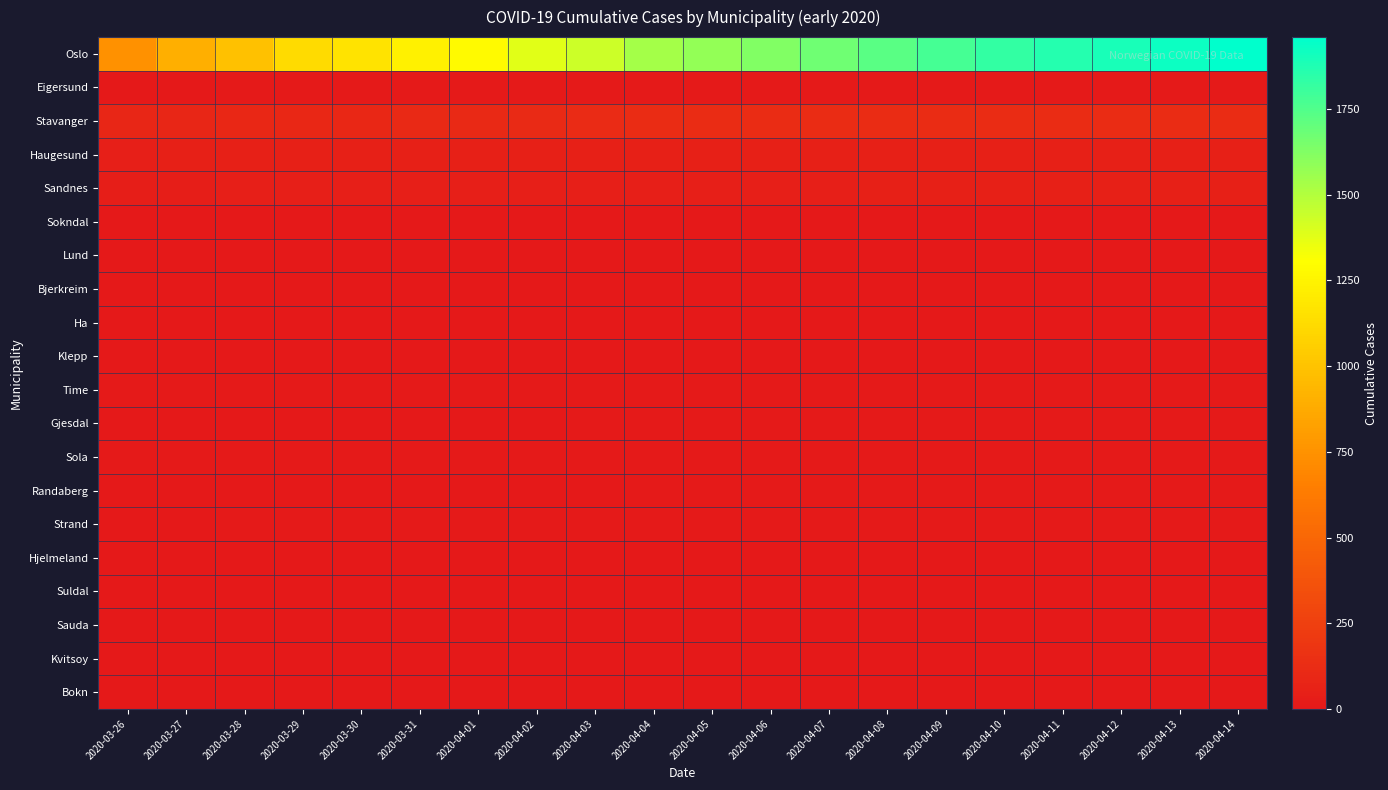

Reading left to right, what are all the values shown in this chart?

Oslo: 2020-03-26=743	2020-03-27=898	2020-03-28=989	2020-03-29=1122	2020-03-30=1169	2020-03-31=1233	2020-04-01=1281	2020-04-02=1379	2020-04-03=1438	2020-04-04=1534	2020-04-05=1582	2020-04-06=1626	2020-04-07=1673	2020-04-08=1730	2020-04-09=1780	2020-04-10=1827	2020-04-11=1866	2020-04-12=1893	2020-04-13=1926	2020-04-14=1960
Eigersund: 2020-03-26=6	2020-03-27=6	2020-03-28=9	2020-03-29=9	2020-03-30=9	2020-03-31=10	2020-04-01=10	2020-04-02=10	2020-04-03=12	2020-04-04=14	2020-04-05=14	2020-04-06=14	2020-04-07=14	2020-04-08=14	2020-04-09=14	2020-04-10=14	2020-04-11=14	2020-04-12=14	2020-04-13=14	2020-04-14=14
Stavanger: 2020-03-26=87	2020-03-27=88	2020-03-28=97	2020-03-29=98	2020-03-30=98	2020-03-31=106	2020-04-01=107	2020-04-02=110	2020-04-03=117	2020-04-04=124	2020-04-05=124	2020-04-06=125	2020-04-07=125	2020-04-08=125	2020-04-09=125	2020-04-10=125	2020-04-11=125	2020-04-12=125	2020-04-13=125	2020-04-14=125
Haugesund: 2020-03-26=41	2020-03-27=47	2020-03-28=47	2020-03-29=47	2020-03-30=47	2020-03-31=47	2020-04-01=48	2020-04-02=48	2020-04-03=48	2020-04-04=49	2020-04-05=49	2020-04-06=49	2020-04-07=49	2020-04-08=49	2020-04-09=49	2020-04-10=49	2020-04-11=49	2020-04-12=49	2020-04-13=49	2020-04-14=49
Sandnes: 2020-03-26=34	2020-03-27=35	2020-03-28=39	2020-03-29=39	2020-03-30=39	2020-03-31=41	2020-04-01=41	2020-04-02=42	2020-04-03=44	2020-04-04=44	2020-04-05=44	2020-04-06=45	2020-04-07=45	2020-04-08=46	2020-04-09=46	2020-04-10=46	2020-04-11=46	2020-04-12=46	2020-04-13=46	2020-04-14=46
Sokndal: 2020-03-26=2	2020-03-27=2	2020-03-28=2	2020-03-29=2	2020-03-30=2	2020-03-31=2	2020-04-01=2	2020-04-02=2	2020-04-03=2	2020-04-04=3	2020-04-05=3	2020-04-06=3	2020-04-07=3	2020-04-08=3	2020-04-09=3	2020-04-10=3	2020-04-11=3	2020-04-12=3	2020-04-13=3	2020-04-14=3
Lund: 2020-03-26=0	2020-03-27=0	2020-03-28=0	2020-03-29=0	2020-03-30=0	2020-03-31=0	2020-04-01=0	2020-04-02=0	2020-04-03=0	2020-04-04=0	2020-04-05=0	2020-04-06=0	2020-04-07=0	2020-04-08=0	2020-04-09=0	2020-04-10=0	2020-04-11=0	2020-04-12=0	2020-04-13=0	2020-04-14=0
Bjerkreim: 2020-03-26=0	2020-03-27=0	2020-03-28=0	2020-03-29=0	2020-03-30=0	2020-03-31=0	2020-04-01=0	2020-04-02=0	2020-04-03=0	2020-04-04=0	2020-04-05=0	2020-04-06=0	2020-04-07=0	2020-04-08=0	2020-04-09=0	2020-04-10=0	2020-04-11=0	2020-04-12=0	2020-04-13=0	2020-04-14=0
Ha: 2020-03-26=4	2020-03-27=4	2020-03-28=5	2020-03-29=5	2020-03-30=5	2020-03-31=5	2020-04-01=5	2020-04-02=6	2020-04-03=6	2020-04-04=6	2020-04-05=6	2020-04-06=6	2020-04-07=6	2020-04-08=6	2020-04-09=6	2020-04-10=6	2020-04-11=6	2020-04-12=6	2020-04-13=6	2020-04-14=6
Klepp: 2020-03-26=4	2020-03-27=4	2020-03-28=5	2020-03-29=5	2020-03-30=5	2020-03-31=5	2020-04-01=5	2020-04-02=5	2020-04-03=6	2020-04-04=6	2020-04-05=6	2020-04-06=6	2020-04-07=6	2020-04-08=6	2020-04-09=6	2020-04-10=6	2020-04-11=6	2020-04-12=6	2020-04-13=6	2020-04-14=6
Time: 2020-03-26=9	2020-03-27=10	2020-03-28=10	2020-03-29=10	2020-03-30=10	2020-03-31=10	2020-04-01=10	2020-04-02=11	2020-04-03=11	2020-04-04=12	2020-04-05=12	2020-04-06=12	2020-04-07=12	2020-04-08=12	2020-04-09=12	2020-04-10=12	2020-04-11=12	2020-04-12=12	2020-04-13=12	2020-04-14=12
Gjesdal: 2020-03-26=5	2020-03-27=5	2020-03-28=7	2020-03-29=7	2020-03-30=7	2020-03-31=7	2020-04-01=7	2020-04-02=7	2020-04-03=9	2020-04-04=10	2020-04-05=10	2020-04-06=12	2020-04-07=12	2020-04-08=12	2020-04-09=12	2020-04-10=12	2020-04-11=12	2020-04-12=12	2020-04-13=12	2020-04-14=12
Sola: 2020-03-26=10	2020-03-27=10	2020-03-28=11	2020-03-29=11	2020-03-30=11	2020-03-31=11	2020-04-01=11	2020-04-02=11	2020-04-03=13	2020-04-04=13	2020-04-05=13	2020-04-06=13	2020-04-07=13	2020-04-08=13	2020-04-09=13	2020-04-10=13	2020-04-11=13	2020-04-12=13	2020-04-13=13	2020-04-14=13
Randaberg: 2020-03-26=6	2020-03-27=6	2020-03-28=7	2020-03-29=7	2020-03-30=7	2020-03-31=7	2020-04-01=7	2020-04-02=7	2020-04-03=7	2020-04-04=10	2020-04-05=11	2020-04-06=11	2020-04-07=11	2020-04-08=11	2020-04-09=11	2020-04-10=11	2020-04-11=11	2020-04-12=11	2020-04-13=11	2020-04-14=11
Strand: 2020-03-26=7	2020-03-27=7	2020-03-28=11	2020-03-29=11	2020-03-30=11	2020-03-31=11	2020-04-01=11	2020-04-02=12	2020-04-03=12	2020-04-04=12	2020-04-05=13	2020-04-06=13	2020-04-07=13	2020-04-08=13	2020-04-09=13	2020-04-10=13	2020-04-11=13	2020-04-12=13	2020-04-13=13	2020-04-14=13
Hjelmeland: 2020-03-26=0	2020-03-27=0	2020-03-28=0	2020-03-29=0	2020-03-30=0	2020-03-31=0	2020-04-01=0	2020-04-02=0	2020-04-03=0	2020-04-04=0	2020-04-05=0	2020-04-06=0	2020-04-07=0	2020-04-08=0	2020-04-09=0	2020-04-10=0	2020-04-11=0	2020-04-12=0	2020-04-13=0	2020-04-14=0
Suldal: 2020-03-26=0	2020-03-27=0	2020-03-28=0	2020-03-29=0	2020-03-30=0	2020-03-31=0	2020-04-01=0	2020-04-02=0	2020-04-03=0	2020-04-04=0	2020-04-05=0	2020-04-06=0	2020-04-07=0	2020-04-08=0	2020-04-09=0	2020-04-10=0	2020-04-11=0	2020-04-12=0	2020-04-13=0	2020-04-14=0
Sauda: 2020-03-26=3	2020-03-27=3	2020-03-28=3	2020-03-29=3	2020-03-30=3	2020-03-31=3	2020-04-01=3	2020-04-02=3	2020-04-03=3	2020-04-04=3	2020-04-05=3	2020-04-06=3	2020-04-07=3	2020-04-08=3	2020-04-09=3	2020-04-10=3	2020-04-11=3	2020-04-12=3	2020-04-13=3	2020-04-14=3
Kvitsoy: 2020-03-26=0	2020-03-27=0	2020-03-28=0	2020-03-29=0	2020-03-30=0	2020-03-31=0	2020-04-01=0	2020-04-02=0	2020-04-03=0	2020-04-04=0	2020-04-05=0	2020-04-06=0	2020-04-07=0	2020-04-08=0	2020-04-09=0	2020-04-10=0	2020-04-11=0	2020-04-12=0	2020-04-13=0	2020-04-14=0
Bokn: 2020-03-26=0	2020-03-27=0	2020-03-28=0	2020-03-29=0	2020-03-30=0	2020-03-31=0	2020-04-01=0	2020-04-02=0	2020-04-03=1	2020-04-04=1	2020-04-05=1	2020-04-06=1	2020-04-07=1	2020-04-08=1	2020-04-09=1	2020-04-10=1	2020-04-11=1	2020-04-12=1	2020-04-13=1	2020-04-14=1